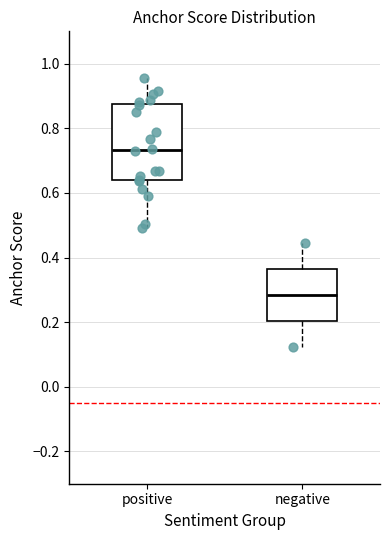

Where is the lower edge of the box for negative on the y-axis? The values are not printed on the chart, so give them approximately, as read against the axis.

0.20